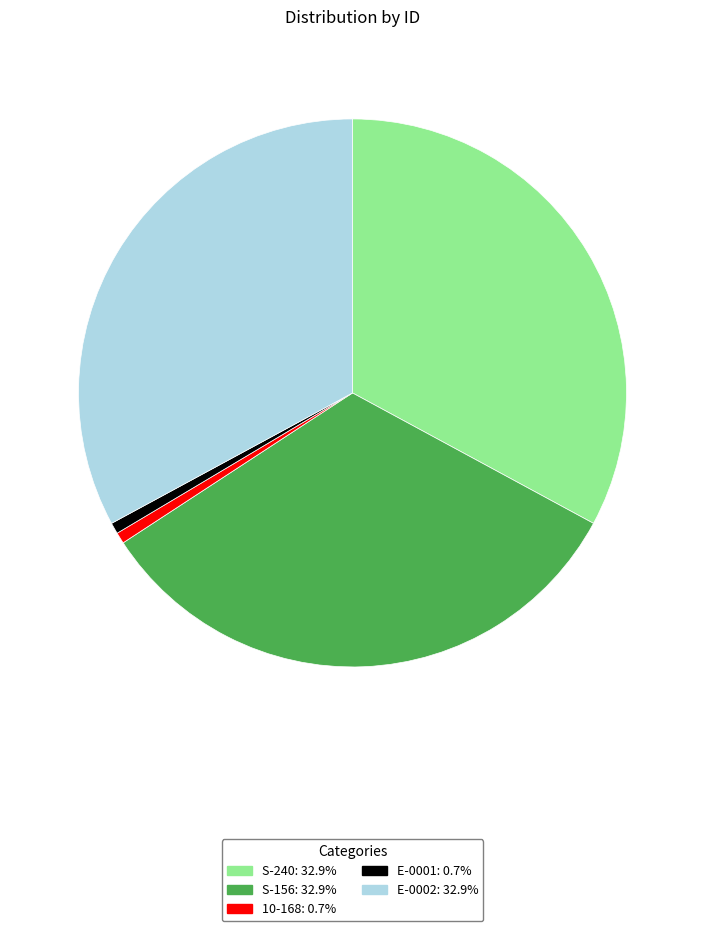

Is it true that 10-168 is 9% of the pie?

False